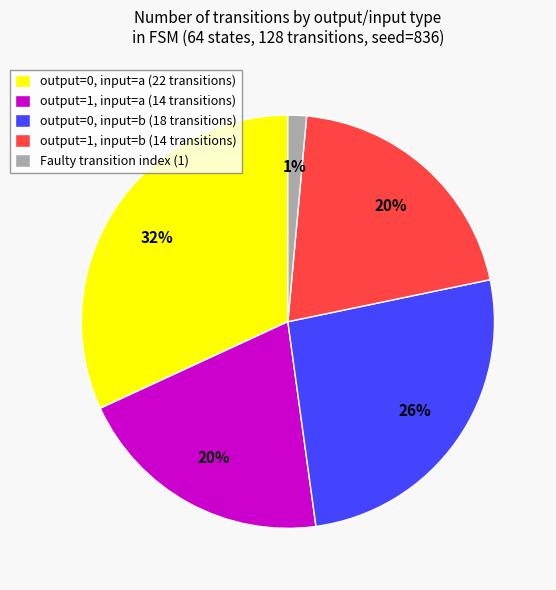

Is there any slice that represents more than half of the pie?

No